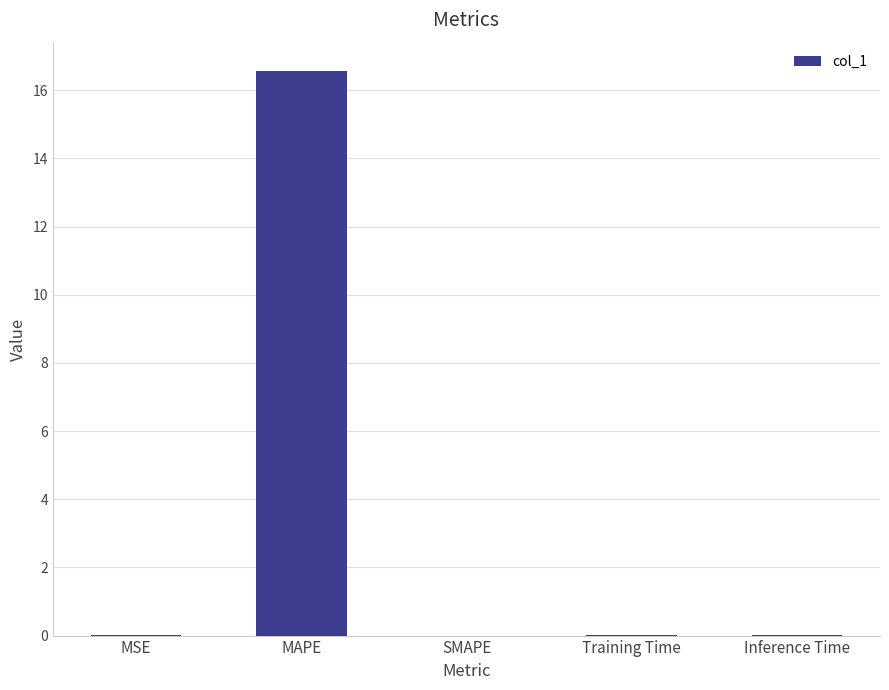

How many data points does each series have?

5